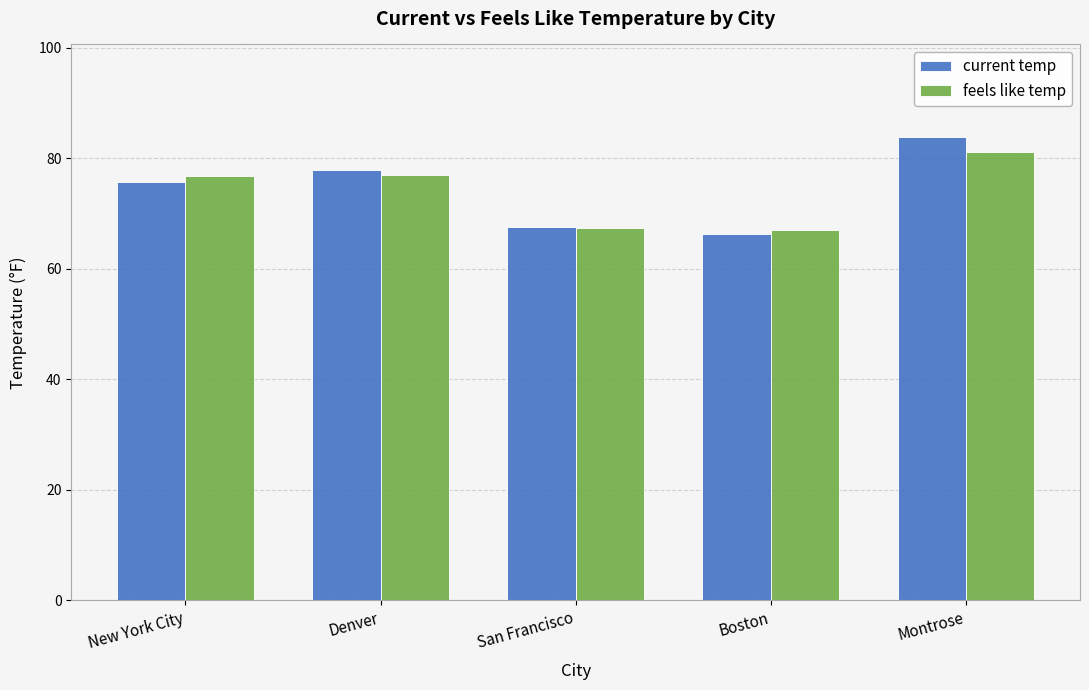

How many distinct data groups are displayed?

2